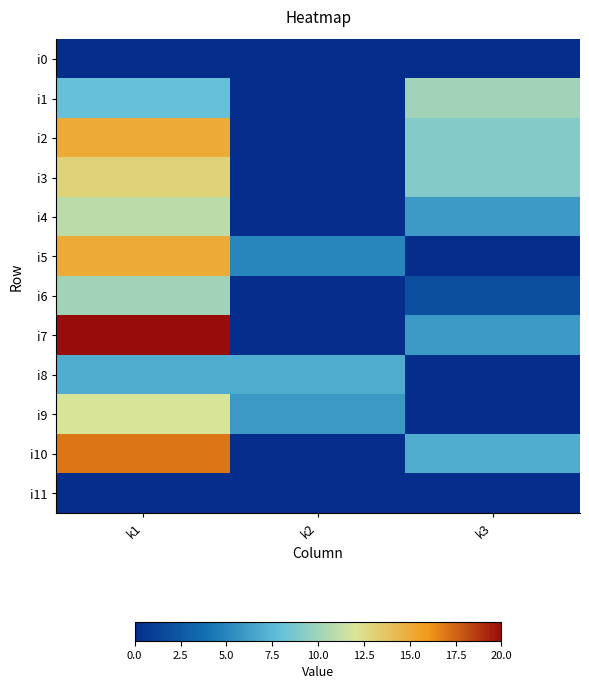

Reading left to right, transcribe all the data shown in this chart.

i0: k1=0	k2=0	k3=0
i1: k1=8	k2=0	k3=10
i2: k1=15	k2=0	k3=9
i3: k1=13	k2=0	k3=9
i4: k1=11	k2=0	k3=6
i5: k1=15	k2=5	k3=0
i6: k1=10	k2=0	k3=2
i7: k1=20	k2=0	k3=6
i8: k1=7	k2=7	k3=0
i9: k1=12	k2=6	k3=0
i10: k1=17	k2=0	k3=7
i11: k1=0	k2=0	k3=0